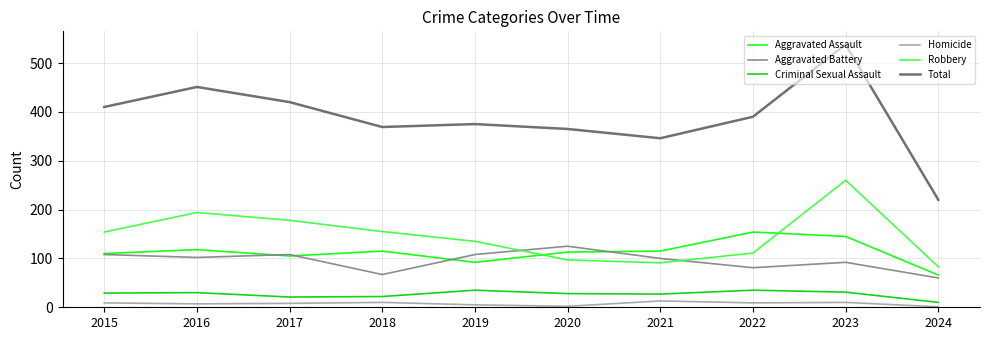

True or false: Criminal Sexual Assault and Homicide cross at least once.

False